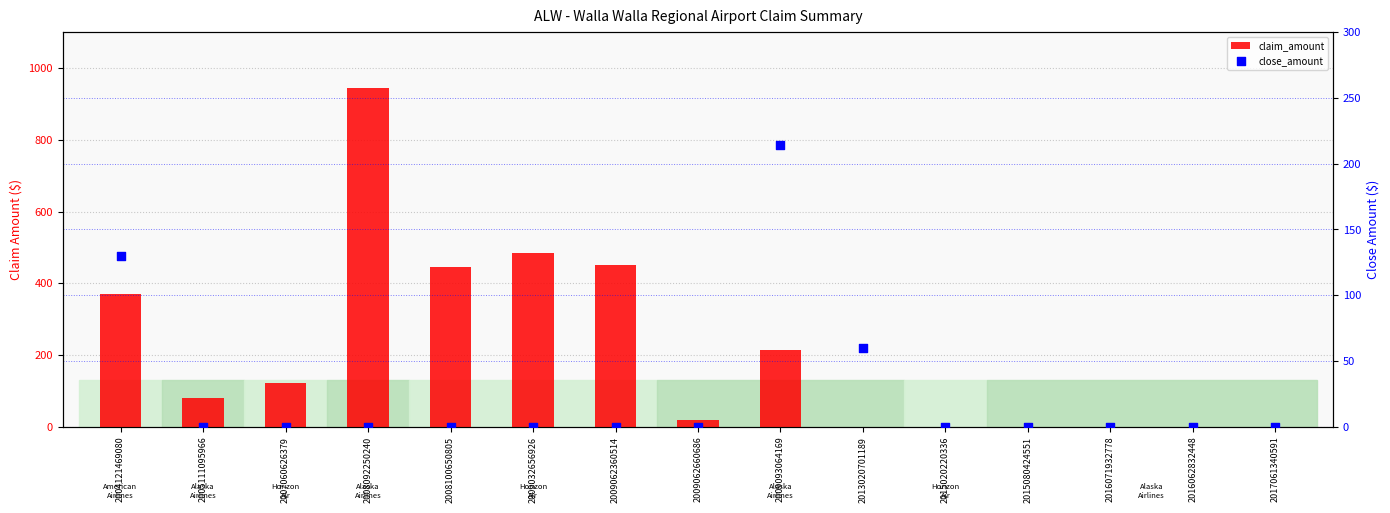

Is the value of claim_amount at 2008092250240 greater than the value of close_amount at 2015080424551?

Yes